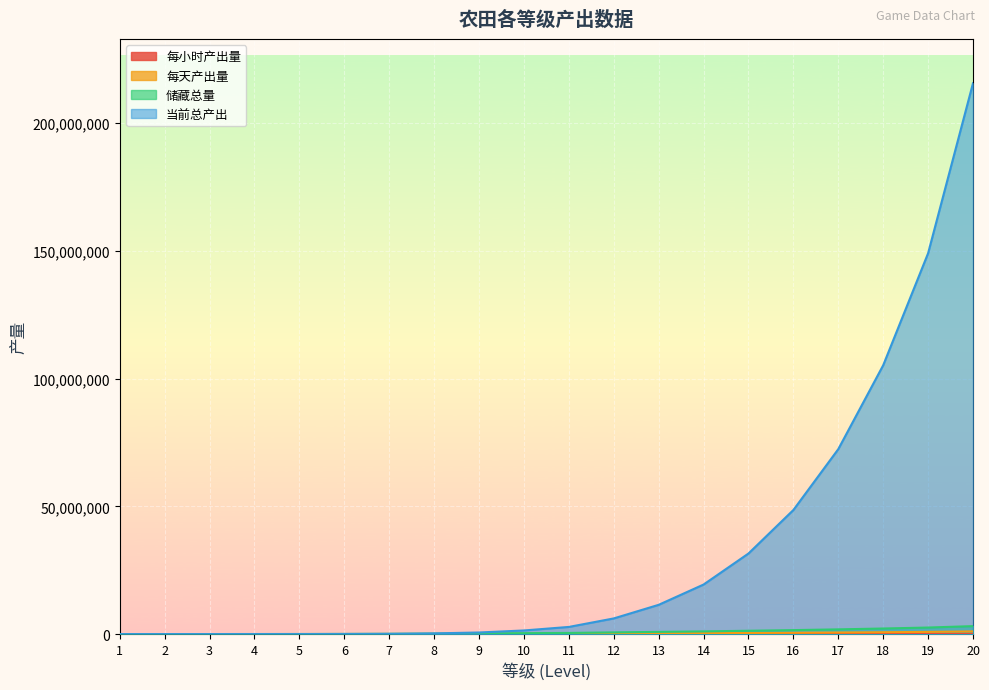

True or false: 储藏总量 and 每天产出量 intersect in this chart.

False